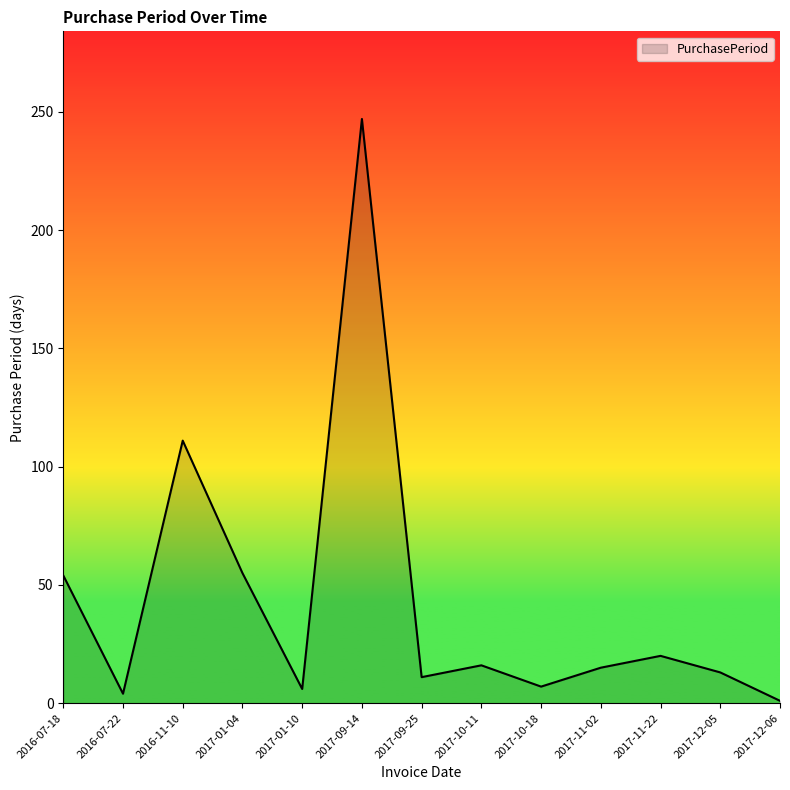

What position from the left is 2017-01-04?

4